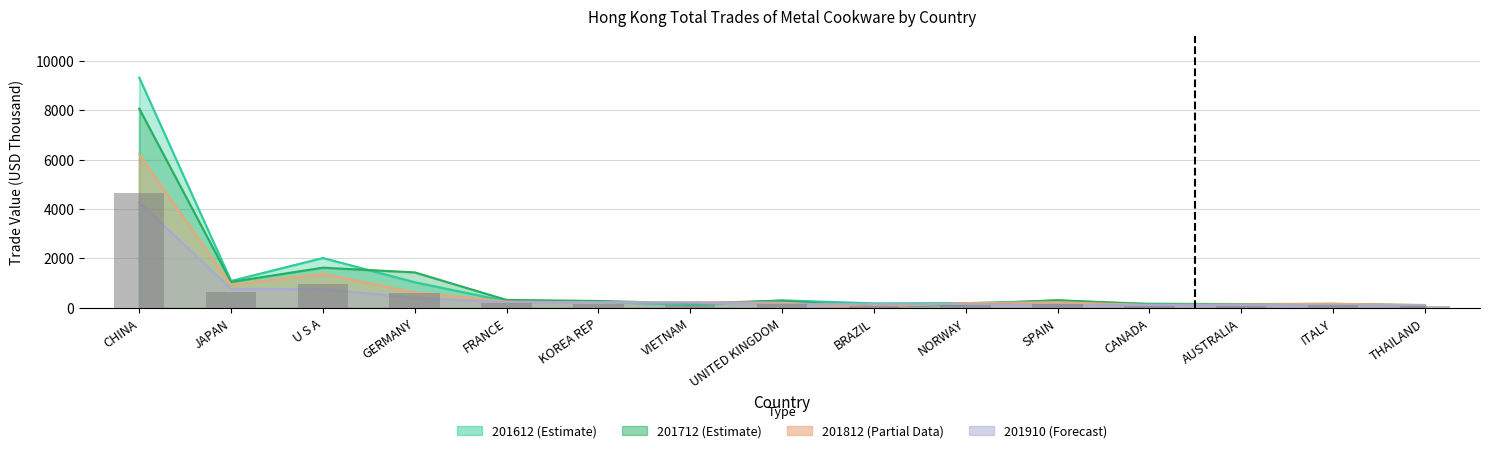

Which category has the highest value in the 201612 series?

CHINA